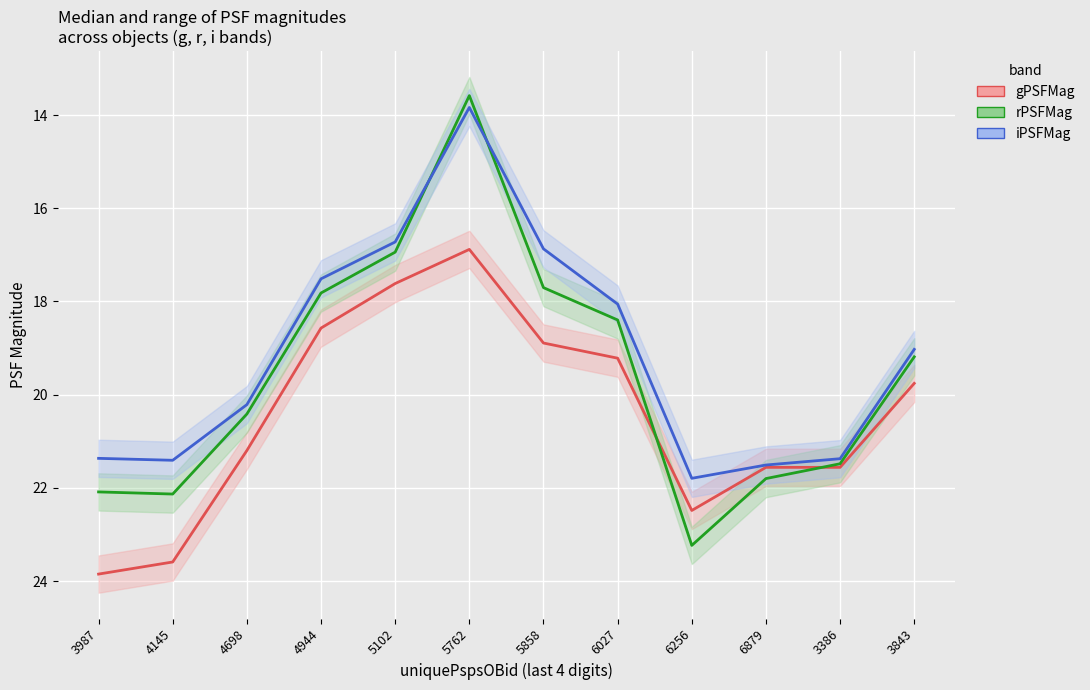

How many series are shown in this chart?

3